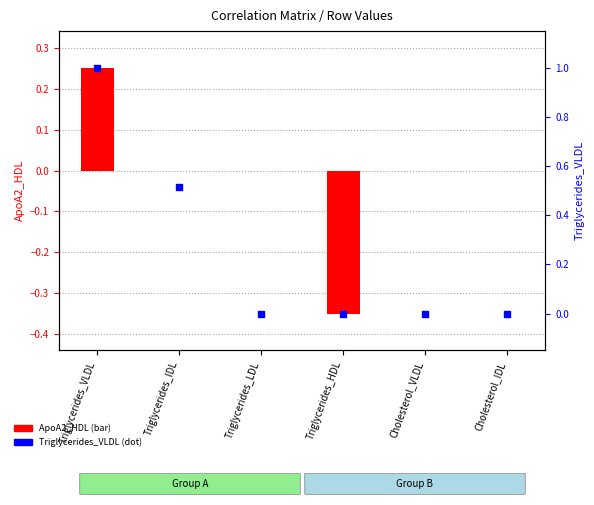

Is the value of Triglycerides_VLDL (dot) at Triglycerides_IDL greater than the value of ApoA2_HDL (bar) at Triglycerides_HDL?

Yes